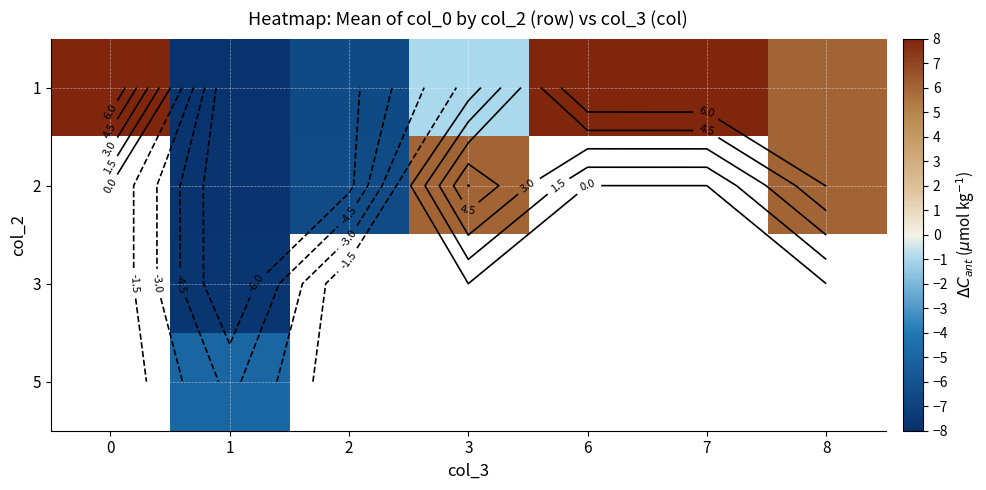

What is the maximum value shown in the chart?

8.0